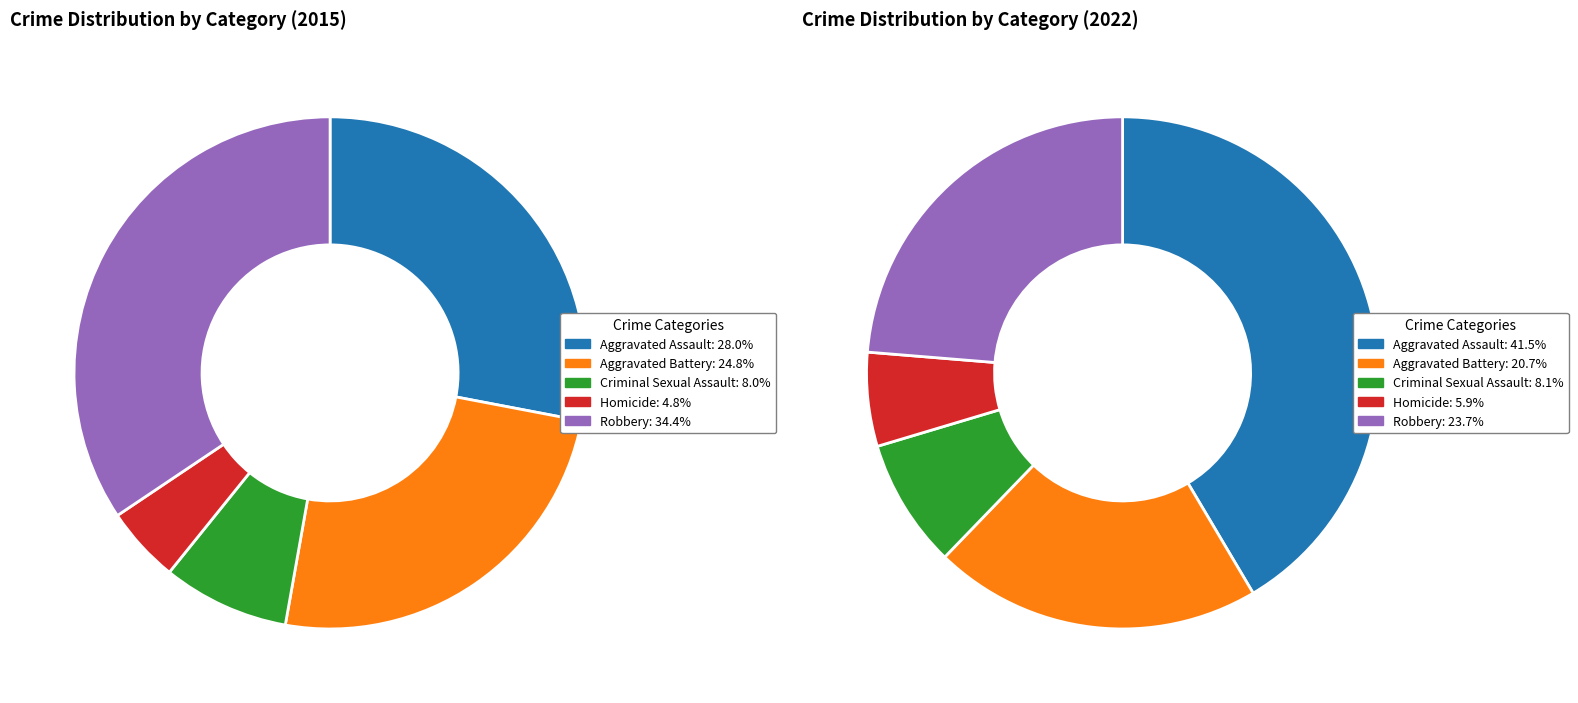

To the nearest percent, what portion does 4 represent?

24%